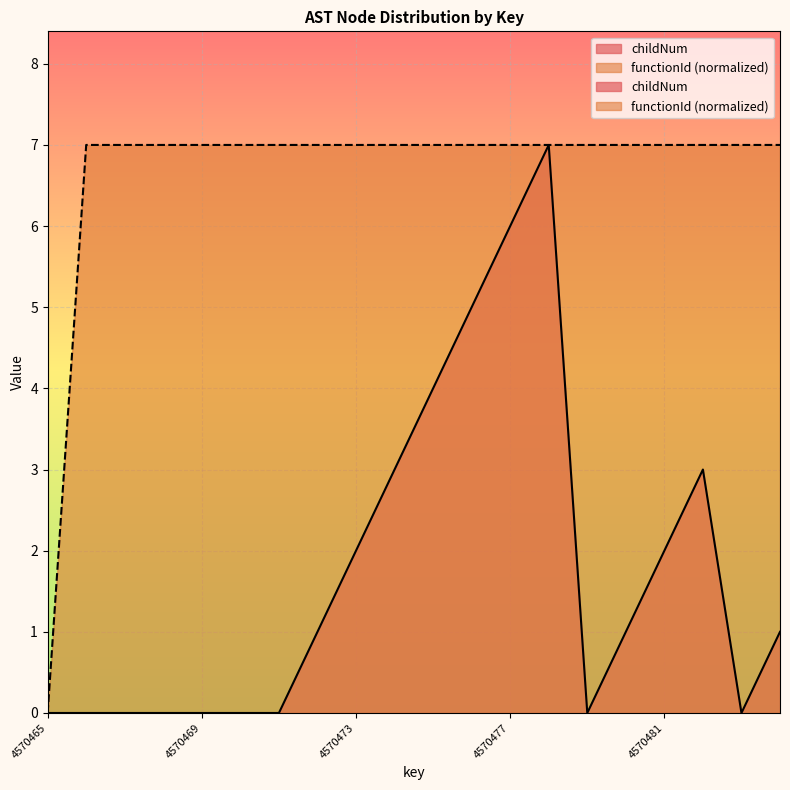

Which series has the largest total across all categories?

functionId